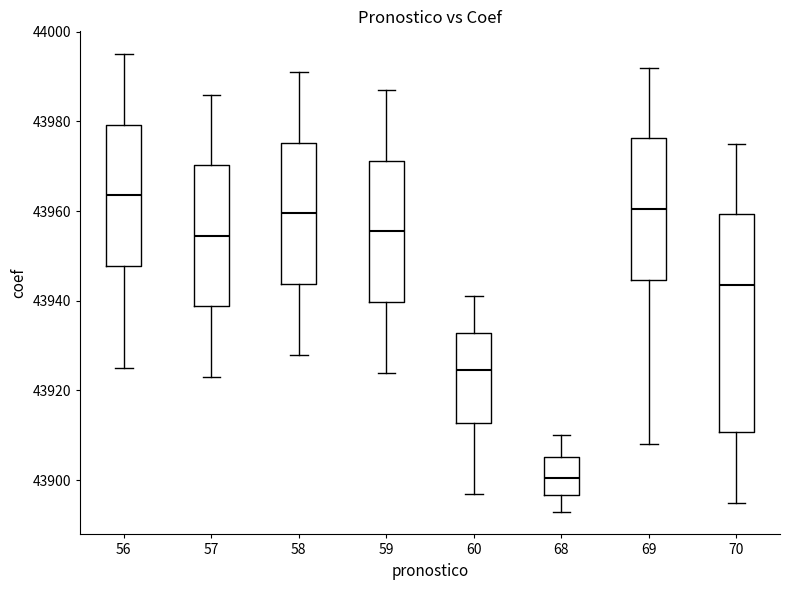

Where is the lower edge of the box at x = 70 on the y-axis? The values are not printed on the chart, so give them approximately, as read against the axis.

43910